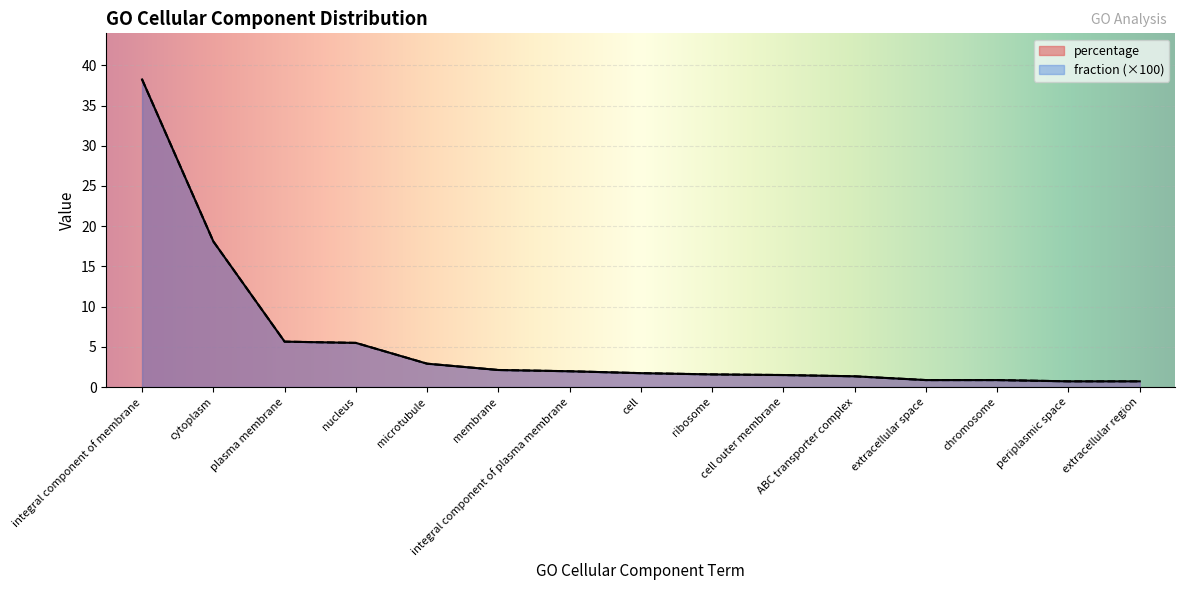

At how many categories does at least one series exceed 27?

1